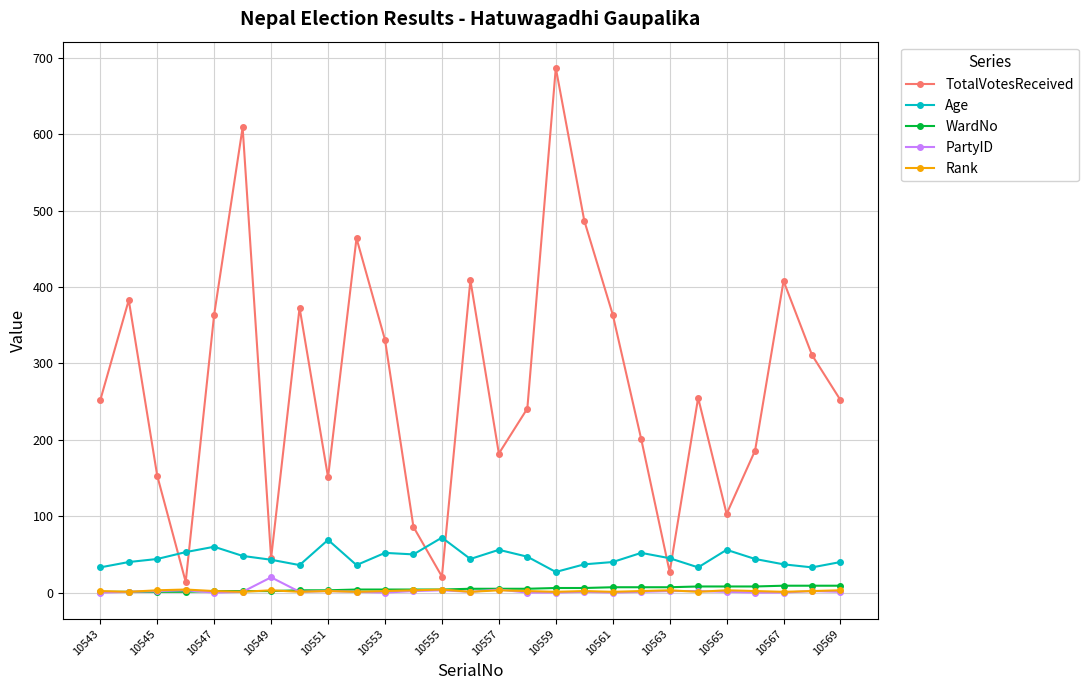

Which series has the largest range (max minus min)?

TotalVotesReceived